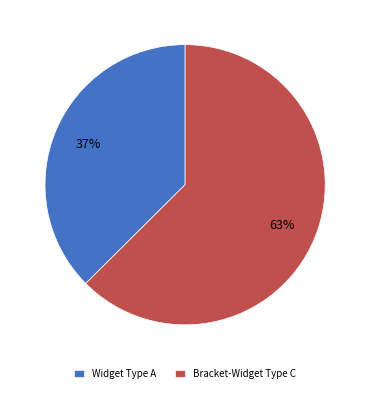

Is it true that Widget Type A is 49% of the pie?

False